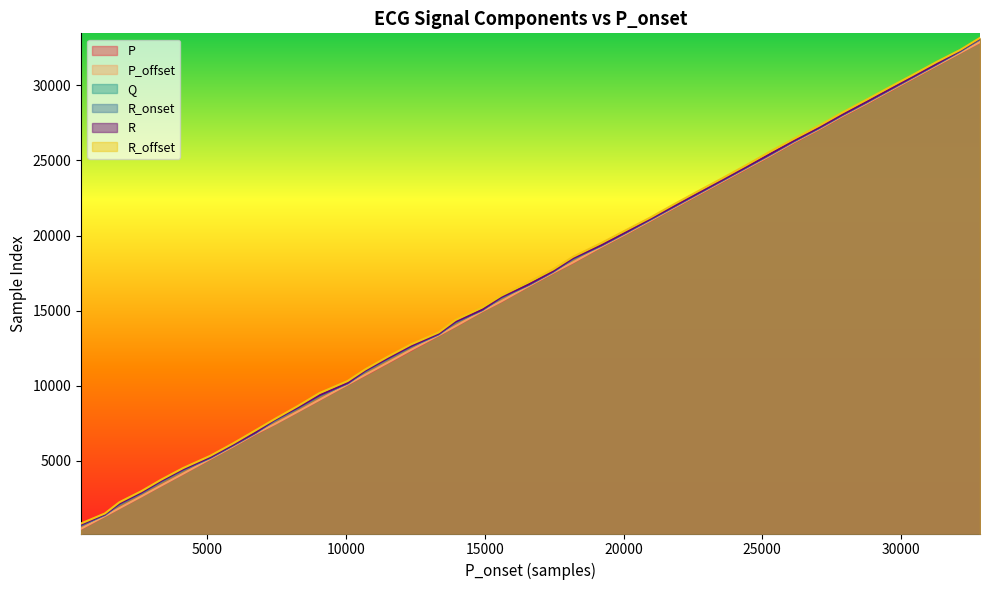

What is the greatest value displayed?

33158